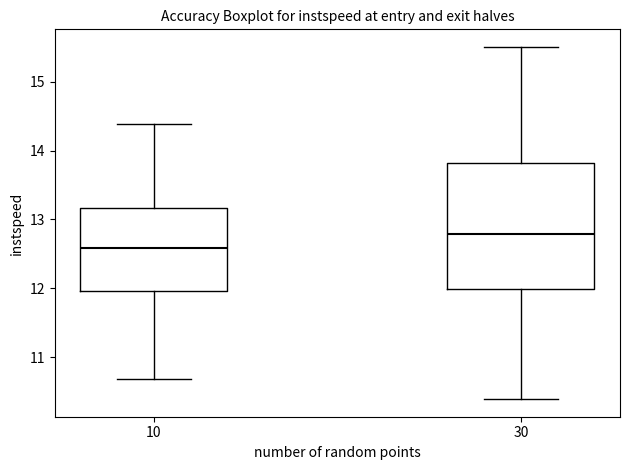

Reading left to right, transcribe this box plot: for each box, give where its median line is, the range the box spans, and where its two whiskers end, as read against the y-axis. The values are not printed on the chart, so give them approximately, as read against the axis.

10: median 12.6, box 12.0 to 13.2, whiskers 10.7 to 14.4
30: median 12.8, box 12.0 to 13.8, whiskers 10.4 to 15.5